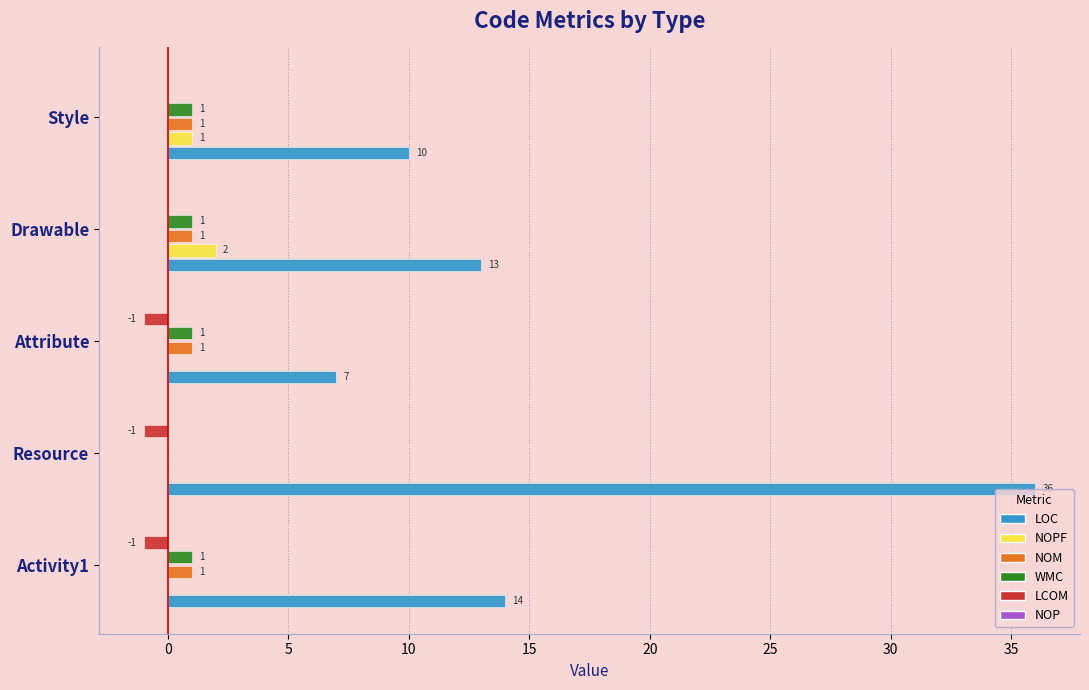

At which label is WMC closest to 0?

Resource